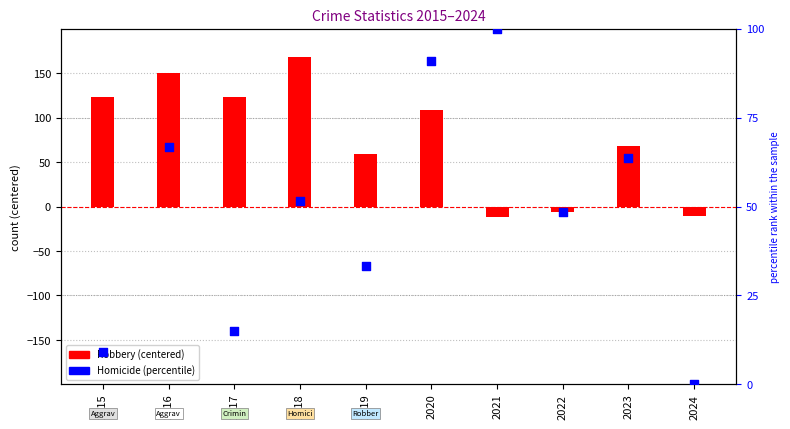

Which series contains the highest Y value?

Robbery (centered)